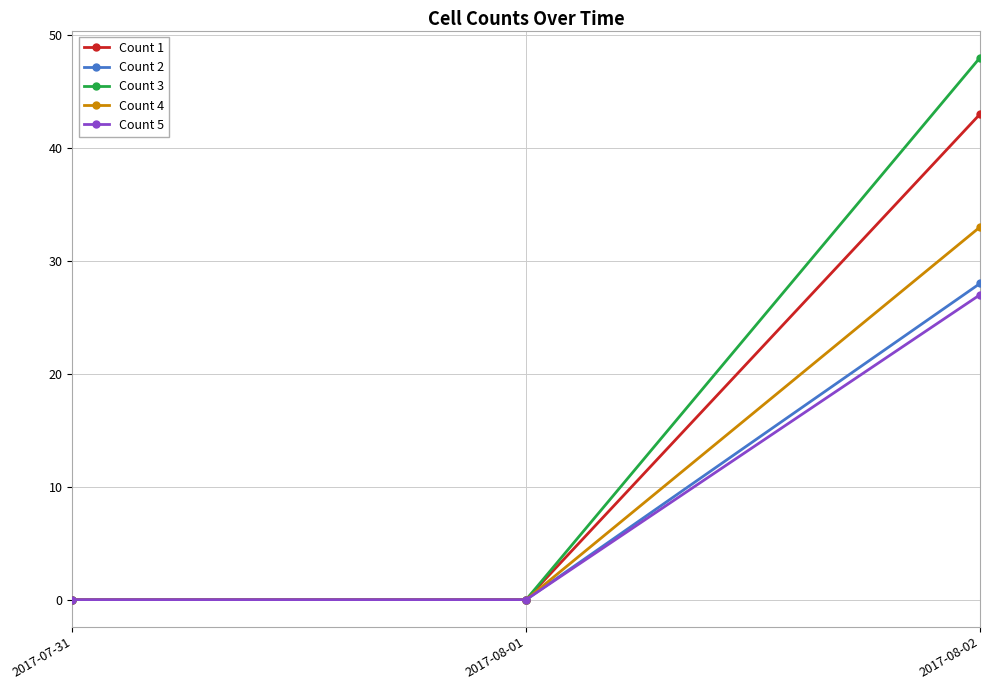

How many Count 2 values are between 0 and 28?

3